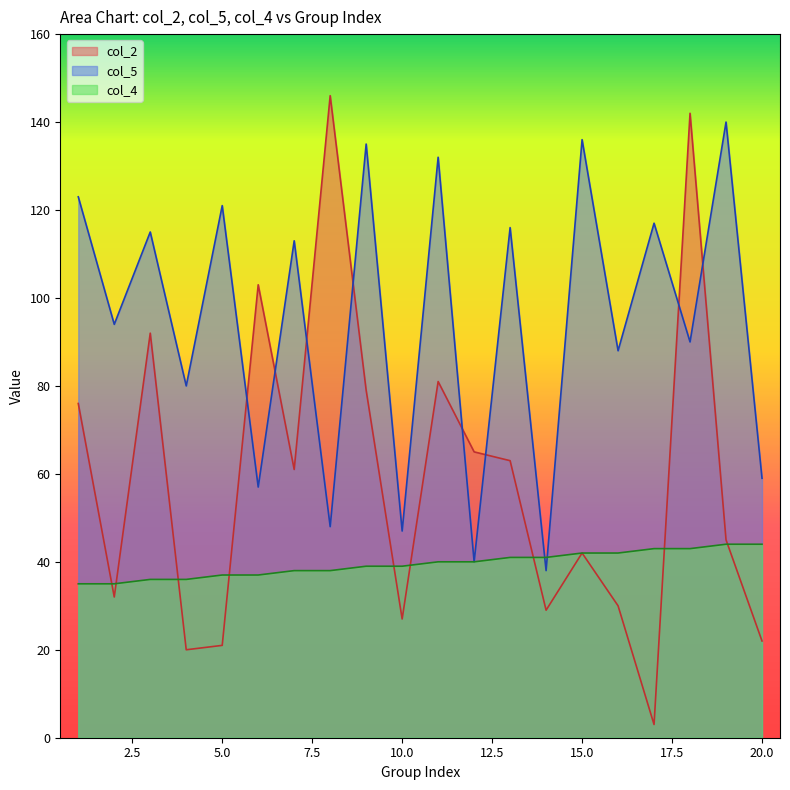

Read the col_5 value at 3, to the nearest 50.

100